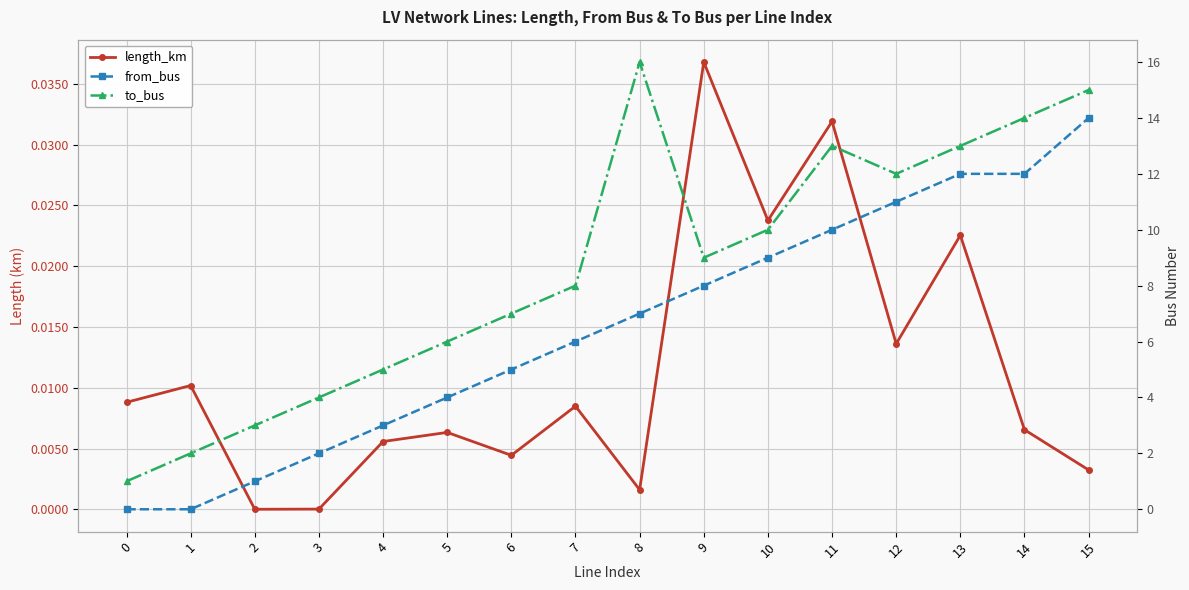

True or false: to_bus has a value of 1.2 at 3.

False